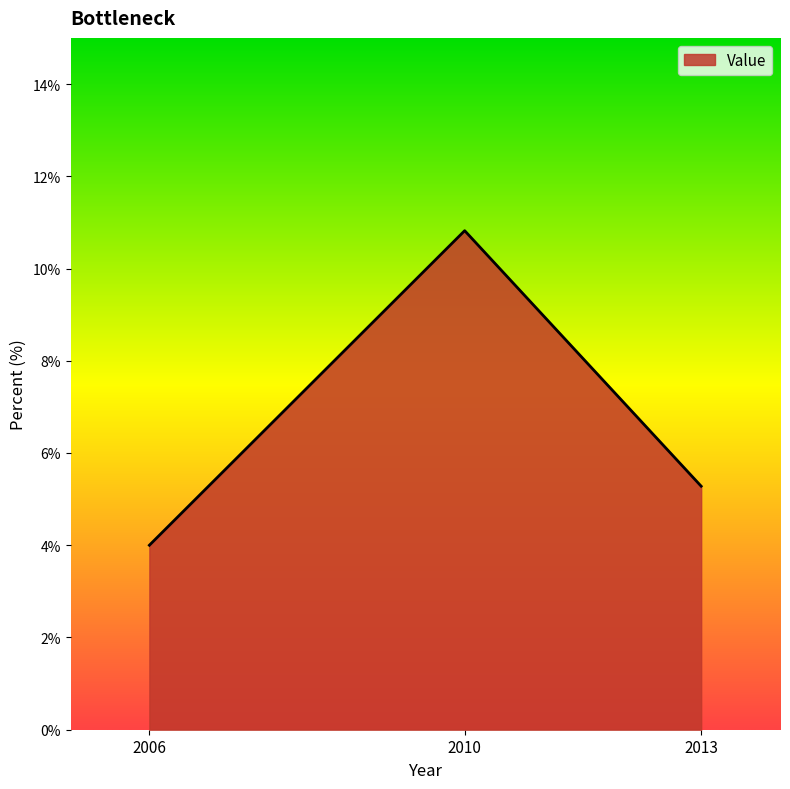

What is the minimum value shown in the chart?

4.0